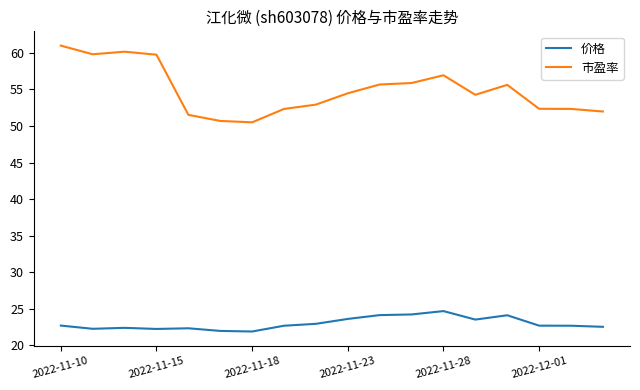

Which series has the widest spread of values?

市盈率